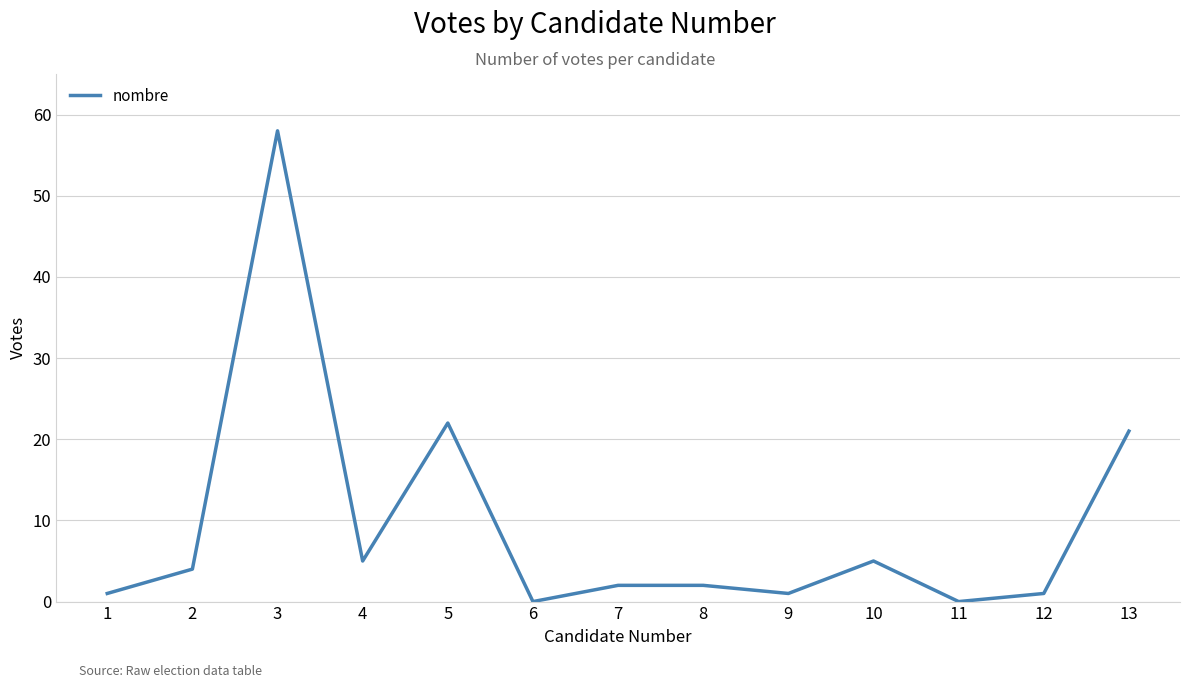

How many lines are shown in the chart?

1